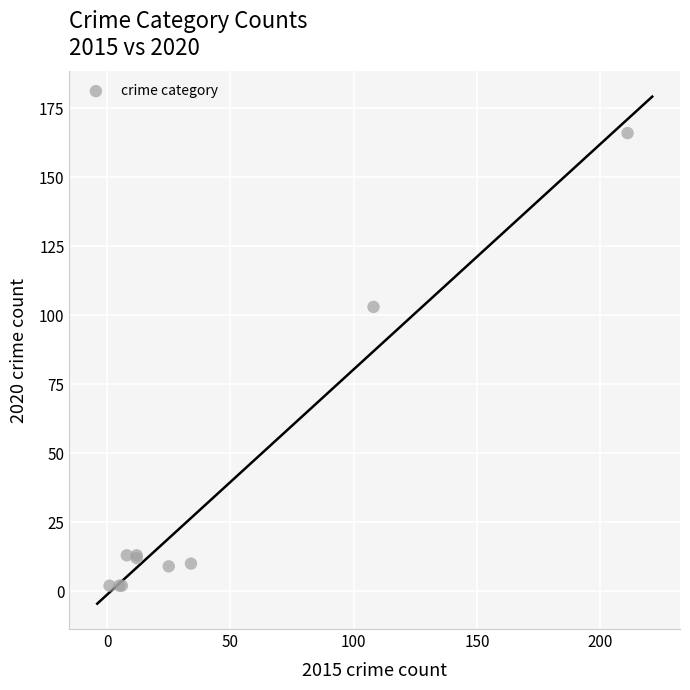

What Y value in the scatter plot is closest to 84?

103